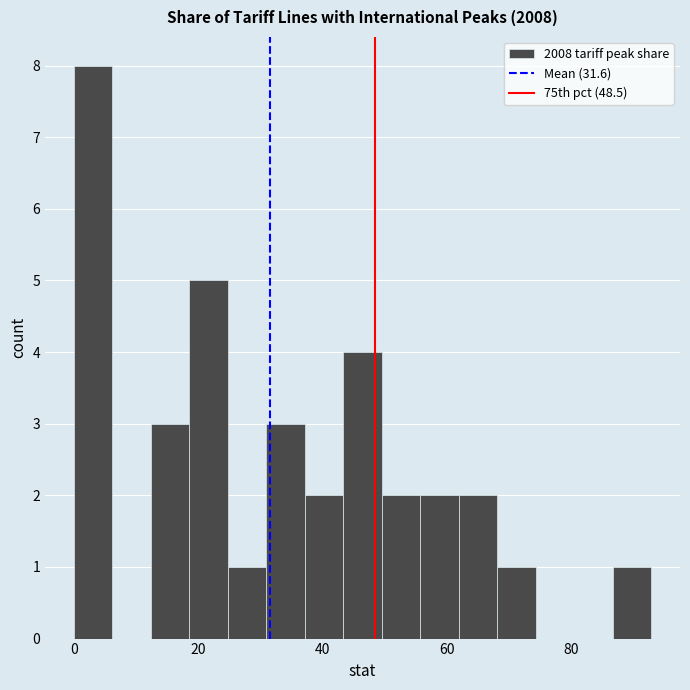

Around what value on the x-axis is the tallest bar? Give the approximate position of its centre, as read against the axis.

4